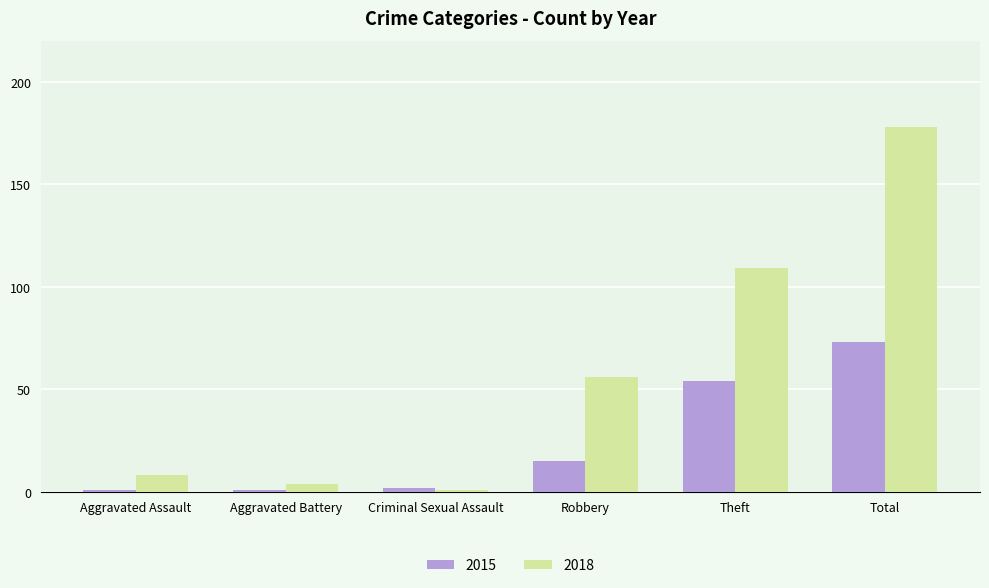

Which category has the highest value across all series?

Total